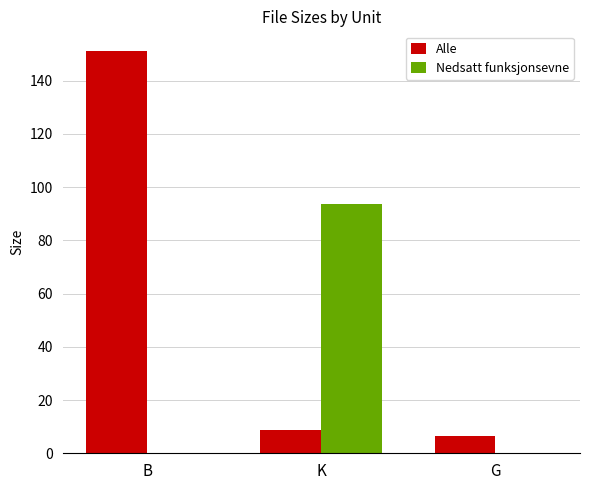

What is the sum of all Nedsatt funksjonsevne values?

93.5